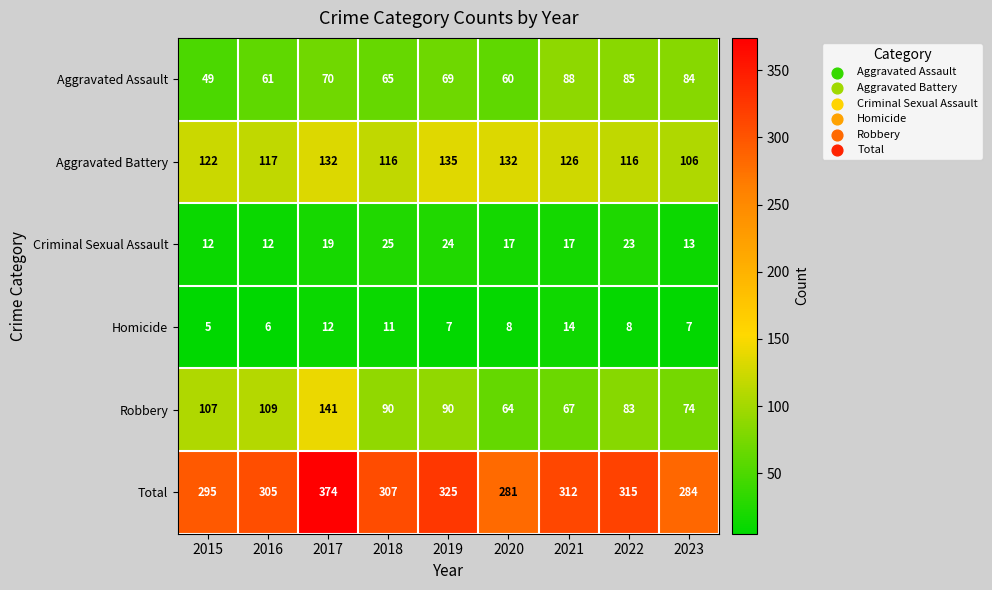

Is it true that Aggravated Battery equals 135 at 2019?

True